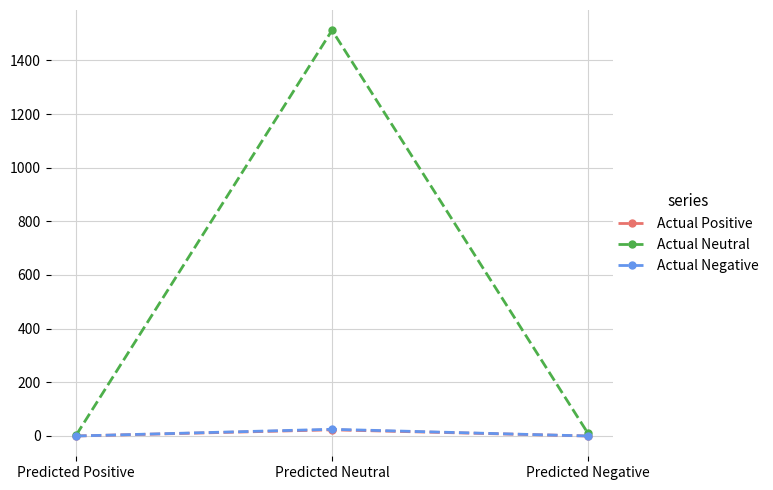

What is the approximate value of Actual Neutral at Predicted Neutral?

1512